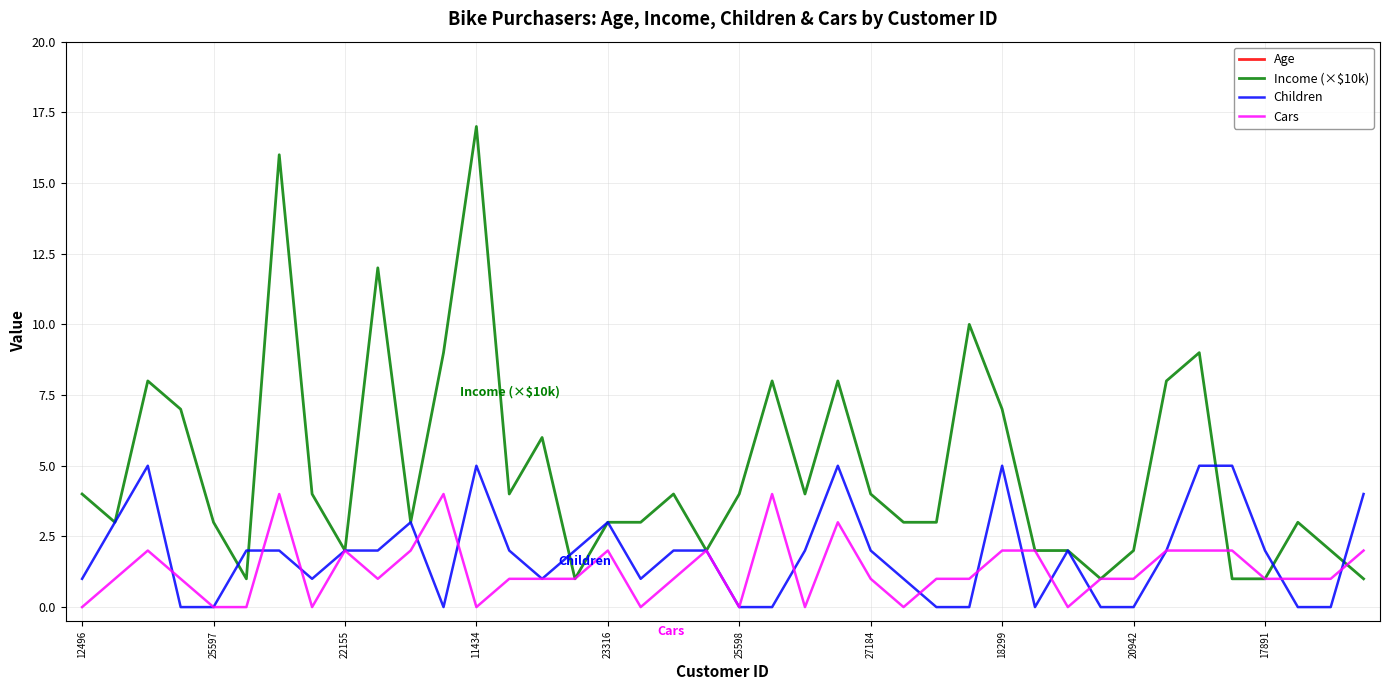

What is the label of the 10th point from the left?

17891